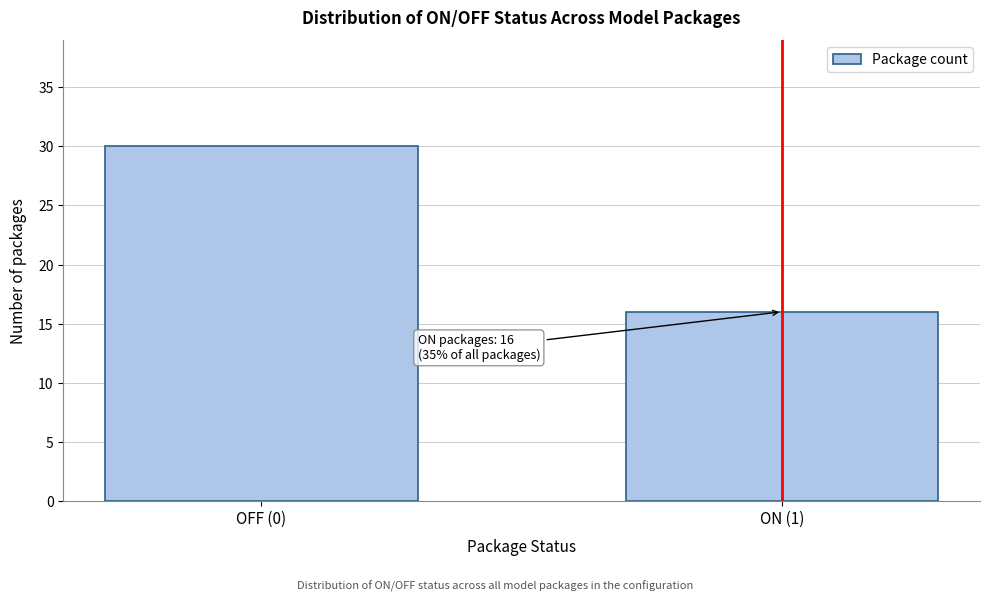

Reading left to right, transcribe all the data shown in this chart.

30	16